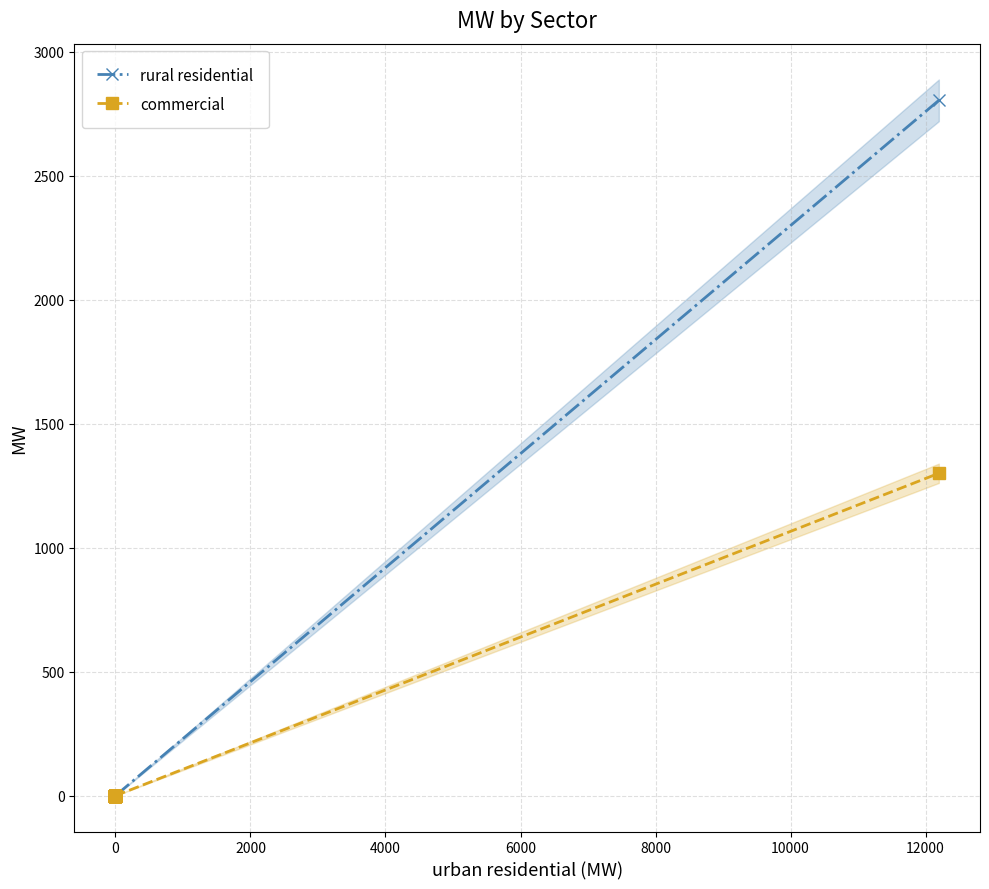

Rank the series by their average value, from lowest to highest.

commercial, rural residential